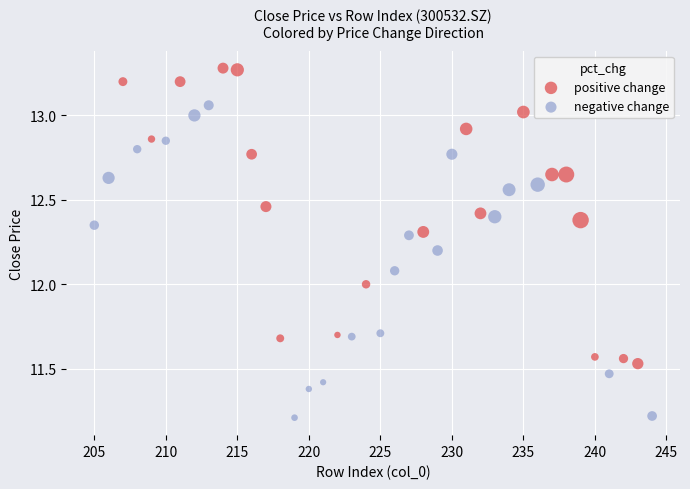

What are all the series names shown in the legend?

positive change, negative change